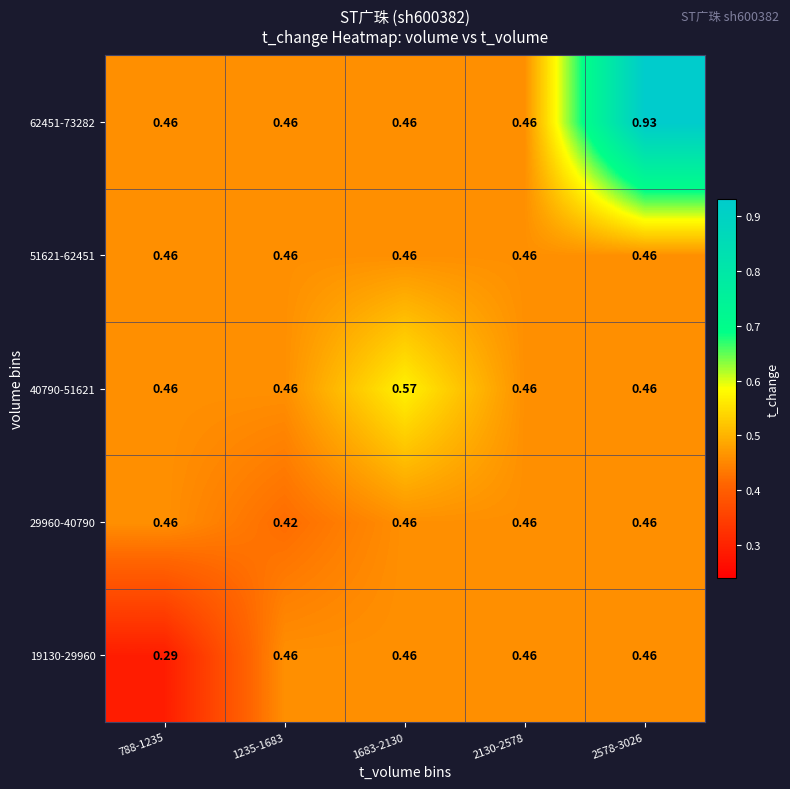

Is the value of 19130-29960 at 788-1235 greater than the value of 51621-62451 at 2130-2578?

No